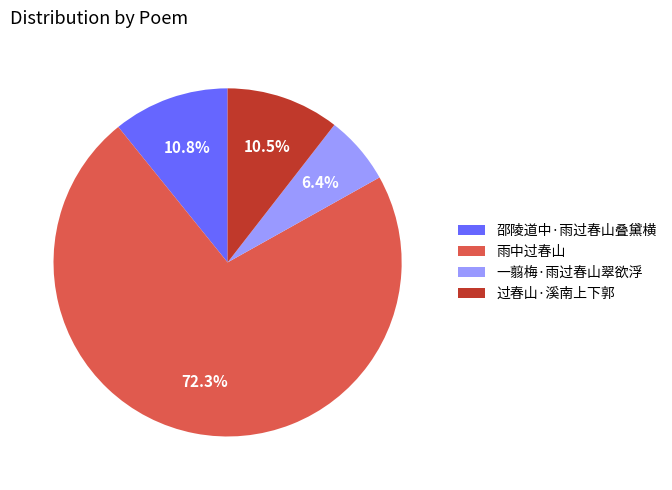

What percentage is the 雨中过春山 slice, to the nearest percent?

72%